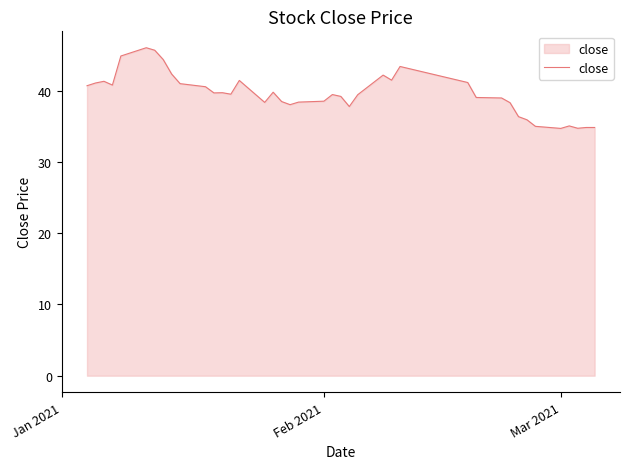

What is the maximum value shown in the chart?

46.0